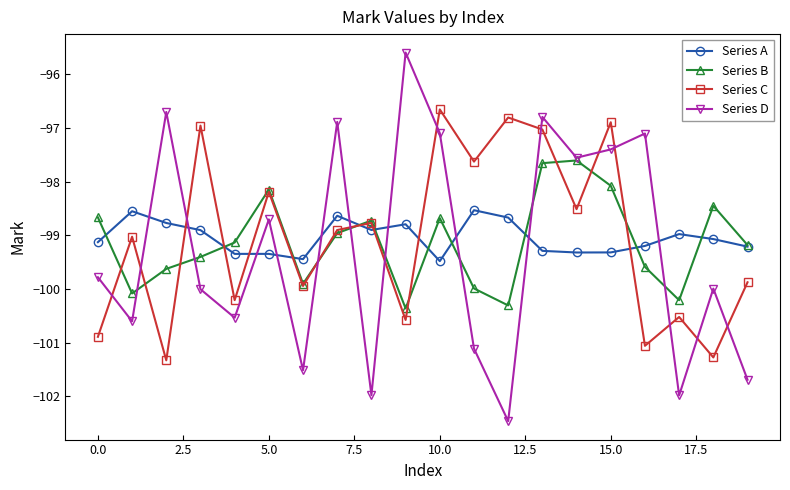

How many intersections are there between Series C and Series D?

13